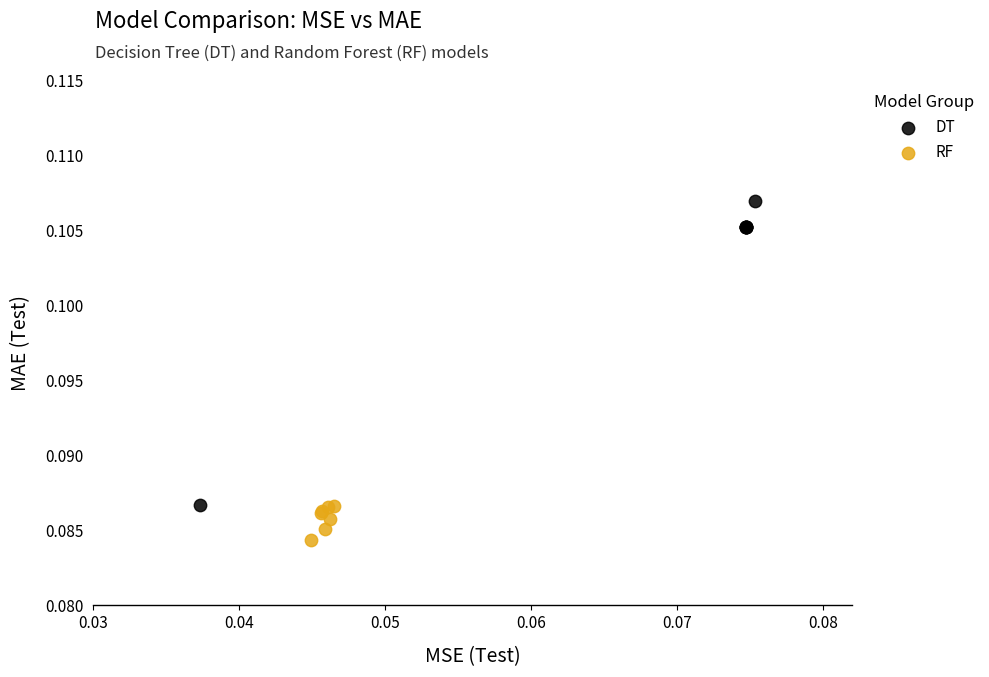

Which series has the widest spread of Y values?

DT